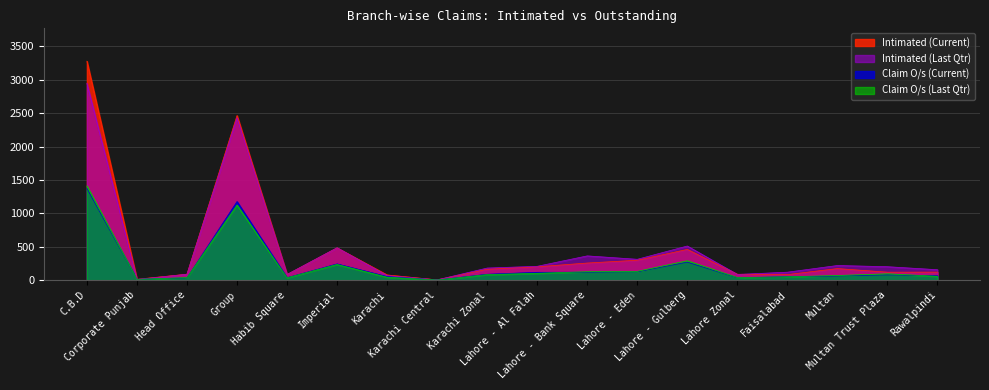

How many interior local valleys does the Intimated (Last Qtr) series have?

5